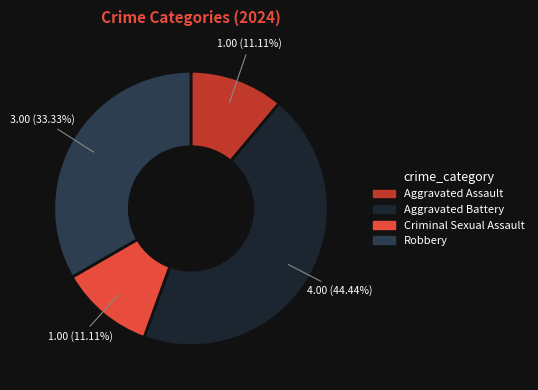

To the nearest percent, what is the average slice percentage?

25%